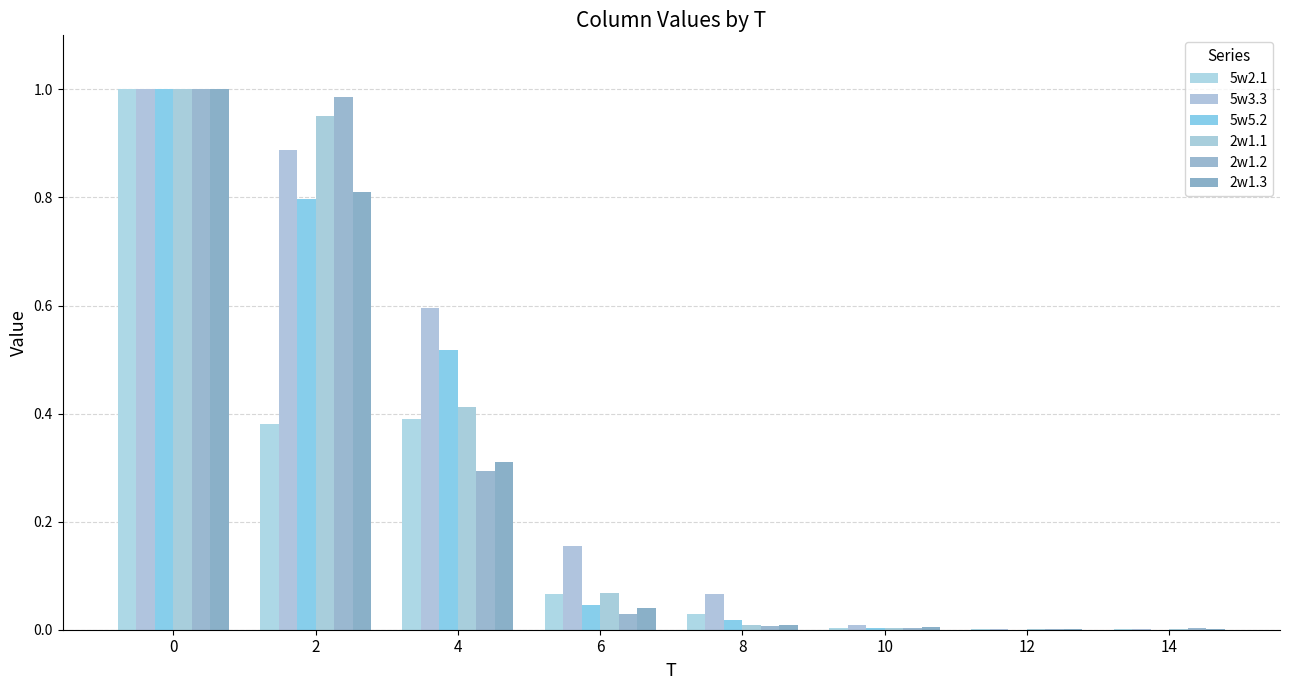

Reading left to right, extract all data points from this chart.

5w2.1: 0=1.0	2=0.4	4=0.4	6=0.1	8=0.0	10=0.0	12=0.0	14=0.0
5w3.3: 0=1.0	2=0.9	4=0.6	6=0.2	8=0.1	10=0.0	12=0.0	14=0.0
5w5.2: 0=1.0	2=0.8	4=0.5	6=0.0	8=0.0	10=0.0	12=0.0	14=0.0
2w1.1: 0=1.0	2=1.0	4=0.4	6=0.1	8=0.0	10=0.0	12=0.0	14=0.0
2w1.2: 0=1.0	2=1.0	4=0.3	6=0.0	8=0.0	10=0.0	12=0.0	14=0.0
2w1.3: 0=1.0	2=0.8	4=0.3	6=0.0	8=0.0	10=0.0	12=0.0	14=0.0